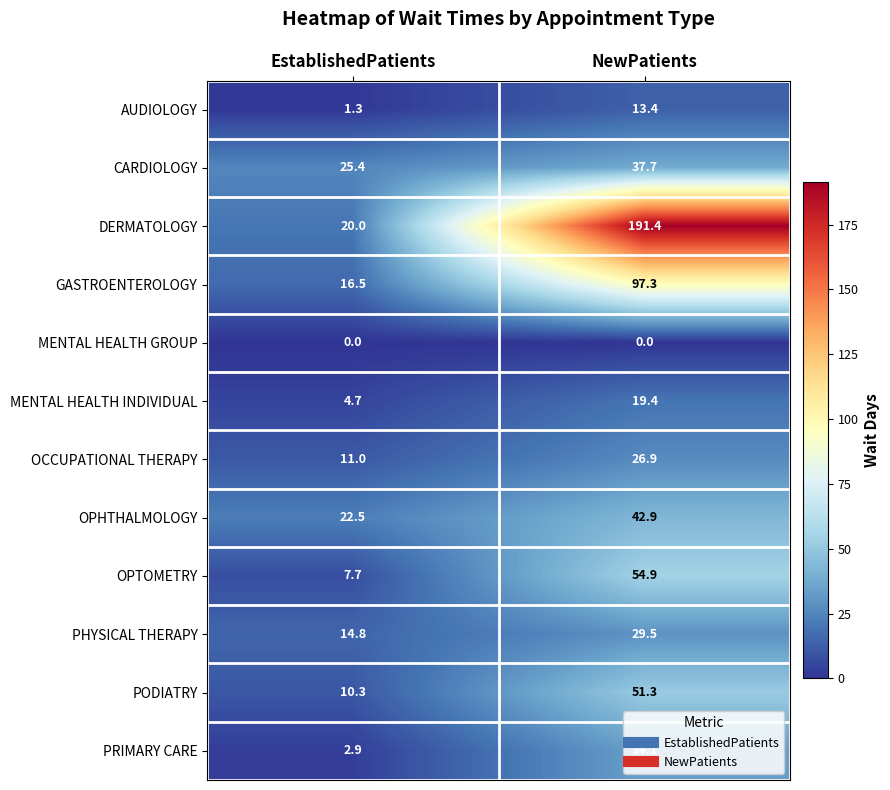

Rank the series by their maximum value, from lowest to highest.

MENTAL HEALTH GROUP, AUDIOLOGY, MENTAL HEALTH INDIVIDUAL, OCCUPATIONAL THERAPY, PHYSICAL THERAPY, PRIMARY CARE, CARDIOLOGY, OPHTHALMOLOGY, PODIATRY, OPTOMETRY, GASTROENTEROLOGY, DERMATOLOGY